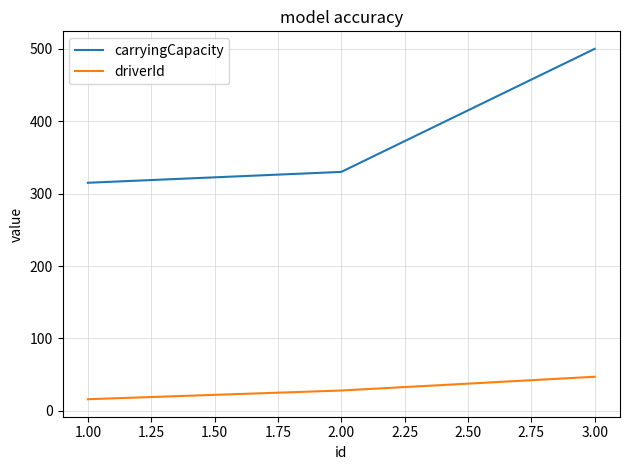

The driverId series shows 48 at 1.00. True or false?

False